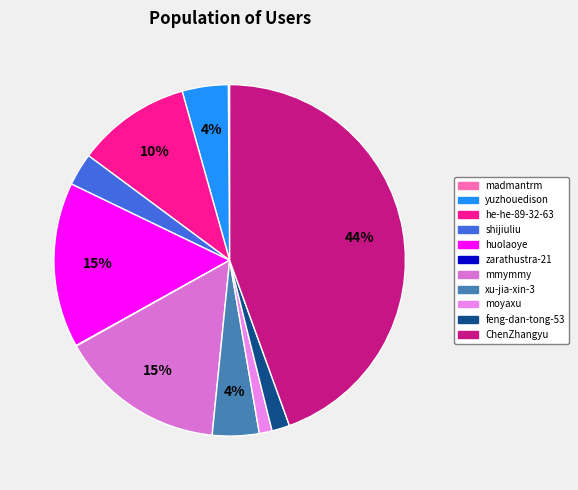

Which category has the smallest portion of the pie?

zarathustra-21